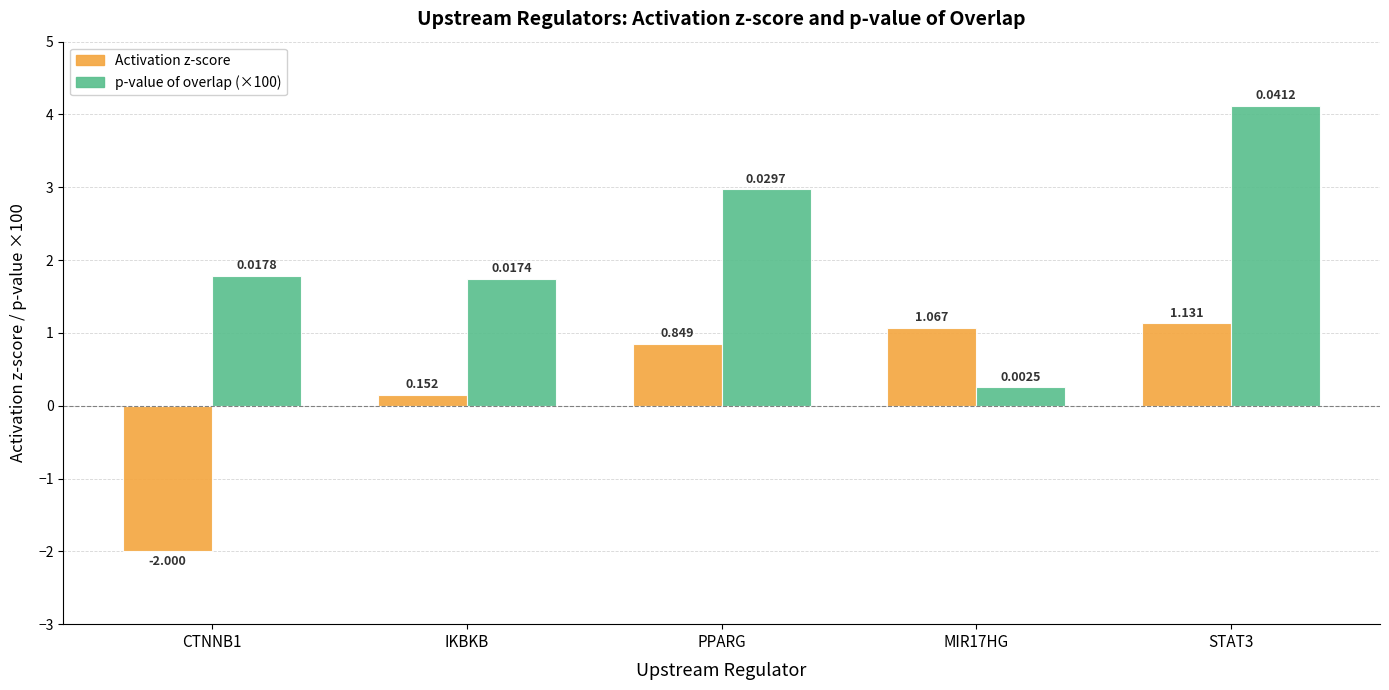

How many data points in Activation z-score are less than 0?

1